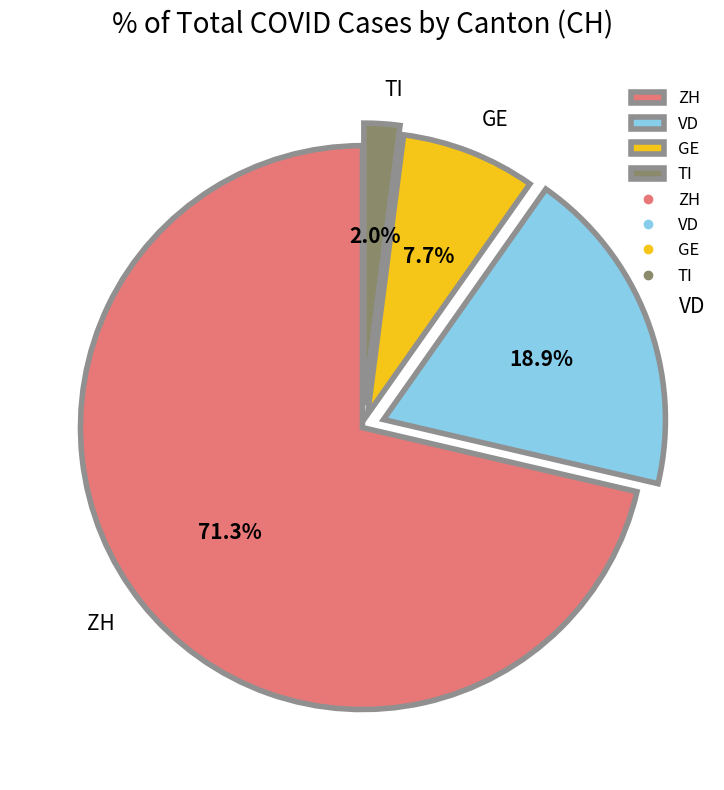

What percentage is the ZH slice, to the nearest percent?

71%